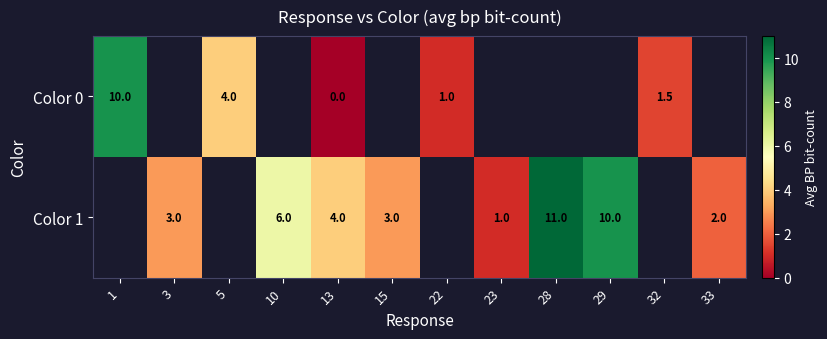

Is it true that Color 1 equals 10.3 at 10?

False